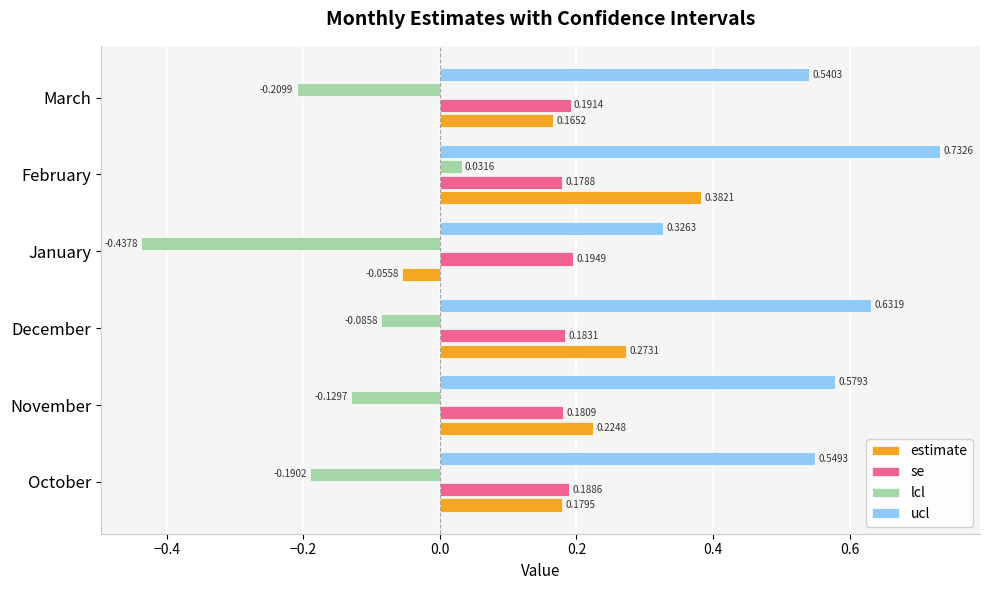

Which series has the largest range (max minus min)?

lcl